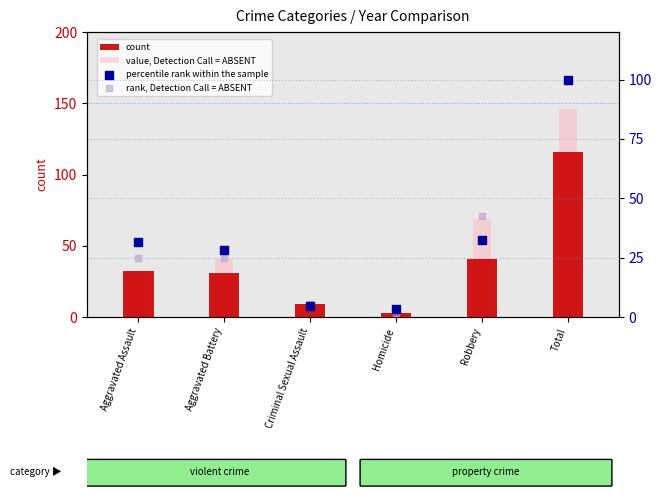

Which series reaches the maximum Y coordinate?

value, Detection Call = ABSENT